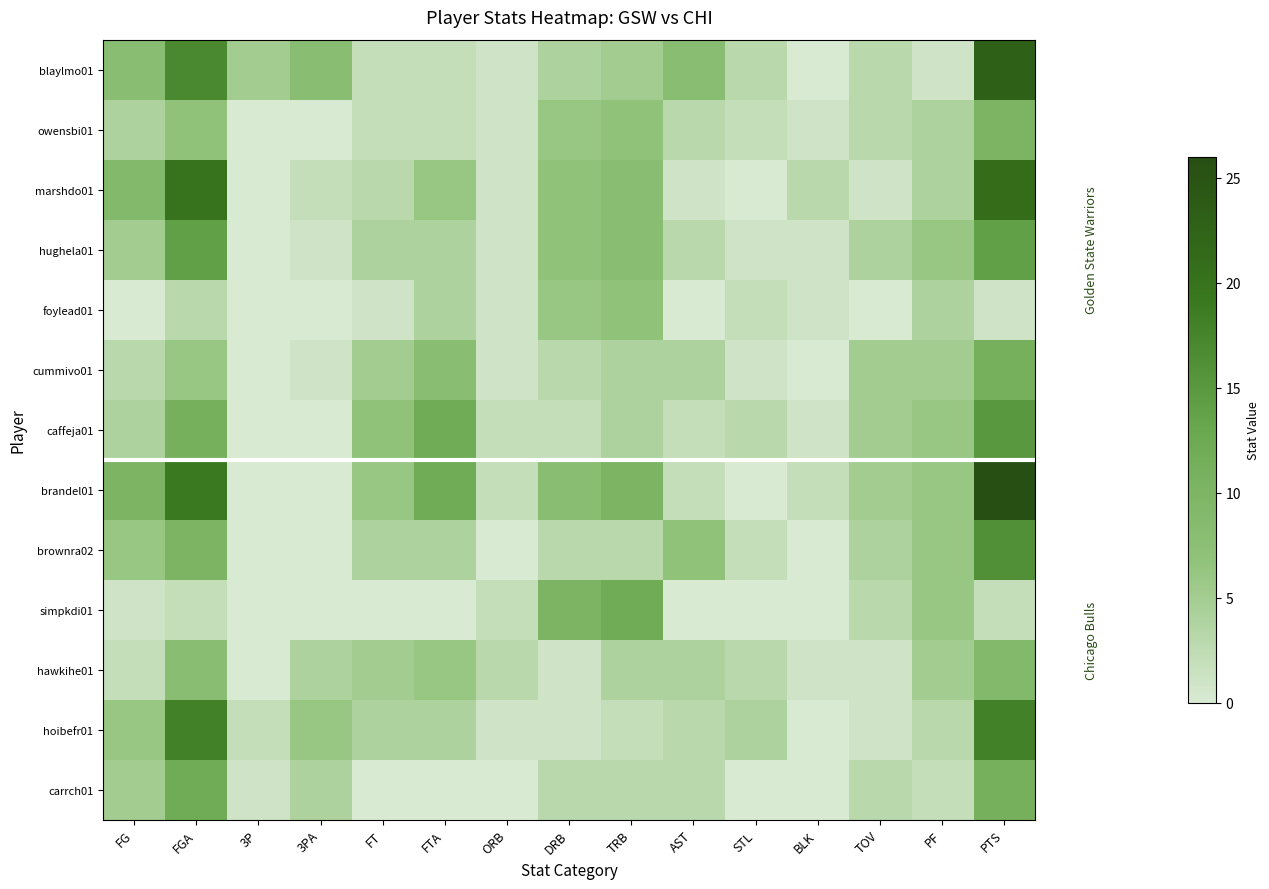

Reading left to right, list all the values displayed in this chart.

blaylmo01: FG=8	FGA=17	3P=5	3PA=8	FT=2	FTA=2	ORB=1	DRB=4	TRB=5	AST=8	STL=3	BLK=0	TOV=3	PF=1	PTS=23
owensbi01: FG=4	FGA=7	3P=0	3PA=0	FT=2	FTA=2	ORB=1	DRB=6	TRB=7	AST=3	STL=2	BLK=1	TOV=3	PF=4	PTS=10
marshdo01: FG=9	FGA=20	3P=0	3PA=2	FT=3	FTA=6	ORB=1	DRB=7	TRB=8	AST=1	STL=0	BLK=3	TOV=1	PF=4	PTS=21
hughela01: FG=5	FGA=14	3P=0	3PA=1	FT=4	FTA=4	ORB=1	DRB=7	TRB=8	AST=3	STL=1	BLK=1	TOV=4	PF=6	PTS=14
foylead01: FG=0	FGA=3	3P=0	3PA=0	FT=1	FTA=4	ORB=1	DRB=6	TRB=7	AST=0	STL=2	BLK=1	TOV=0	PF=4	PTS=1
cummivo01: FG=3	FGA=6	3P=0	3PA=1	FT=5	FTA=8	ORB=1	DRB=3	TRB=4	AST=4	STL=1	BLK=0	TOV=5	PF=5	PTS=11
caffeja01: FG=4	FGA=11	3P=0	3PA=0	FT=7	FTA=12	ORB=2	DRB=2	TRB=4	AST=2	STL=3	BLK=1	TOV=5	PF=6	PTS=15
brandel01: FG=10	FGA=19	3P=0	3PA=0	FT=6	FTA=12	ORB=2	DRB=8	TRB=10	AST=2	STL=0	BLK=2	TOV=5	PF=6	PTS=26
brownra02: FG=6	FGA=10	3P=0	3PA=0	FT=4	FTA=4	ORB=0	DRB=3	TRB=3	AST=7	STL=2	BLK=0	TOV=4	PF=6	PTS=16
simpkdi01: FG=1	FGA=2	3P=0	3PA=0	FT=0	FTA=0	ORB=2	DRB=10	TRB=12	AST=0	STL=0	BLK=0	TOV=3	PF=6	PTS=2
hawkihe01: FG=2	FGA=8	3P=0	3PA=4	FT=5	FTA=6	ORB=3	DRB=1	TRB=4	AST=4	STL=3	BLK=1	TOV=1	PF=5	PTS=9
hoibefr01: FG=6	FGA=18	3P=2	3PA=6	FT=4	FTA=4	ORB=1	DRB=1	TRB=2	AST=3	STL=4	BLK=0	TOV=1	PF=3	PTS=18
carrch01: FG=5	FGA=12	3P=1	3PA=4	FT=0	FTA=0	ORB=0	DRB=3	TRB=3	AST=3	STL=0	BLK=0	TOV=3	PF=2	PTS=11